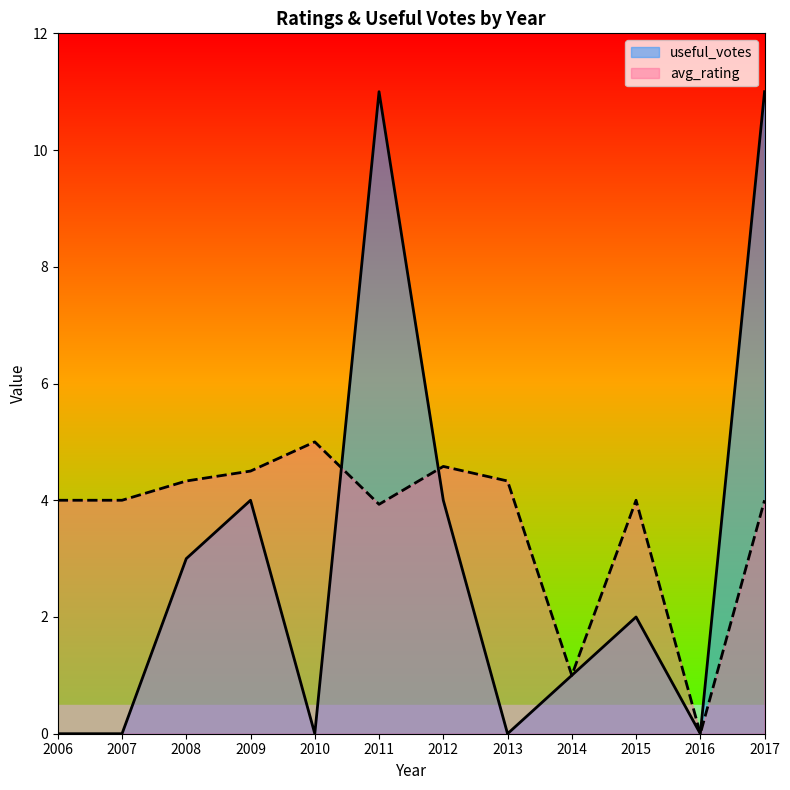

Which series has the widest spread of values?

useful_votes